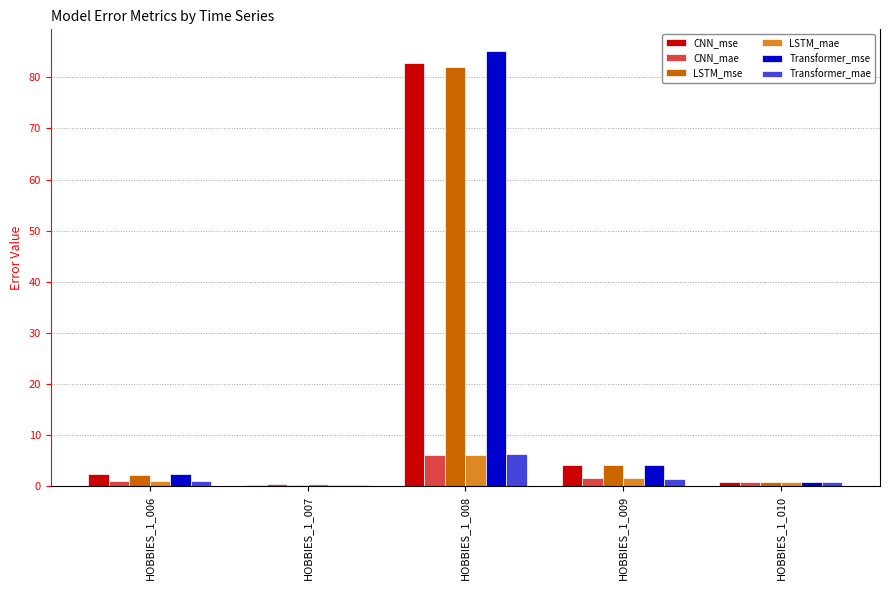

How many groups of bars are there?

5